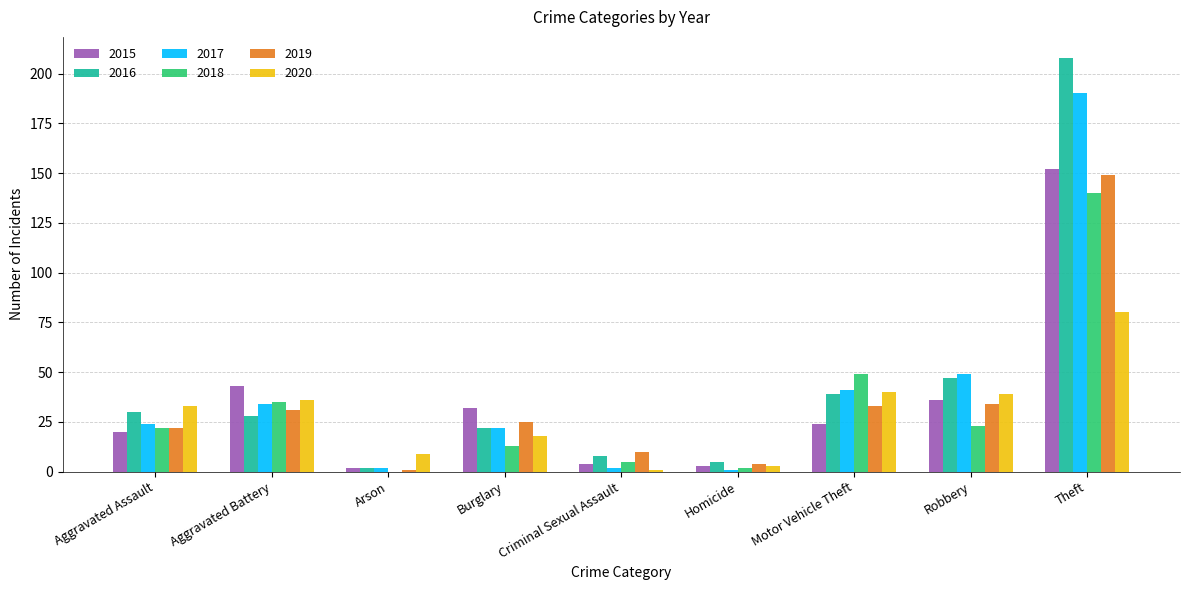

What are all the series names shown in the legend?

2015, 2016, 2017, 2018, 2019, 2020